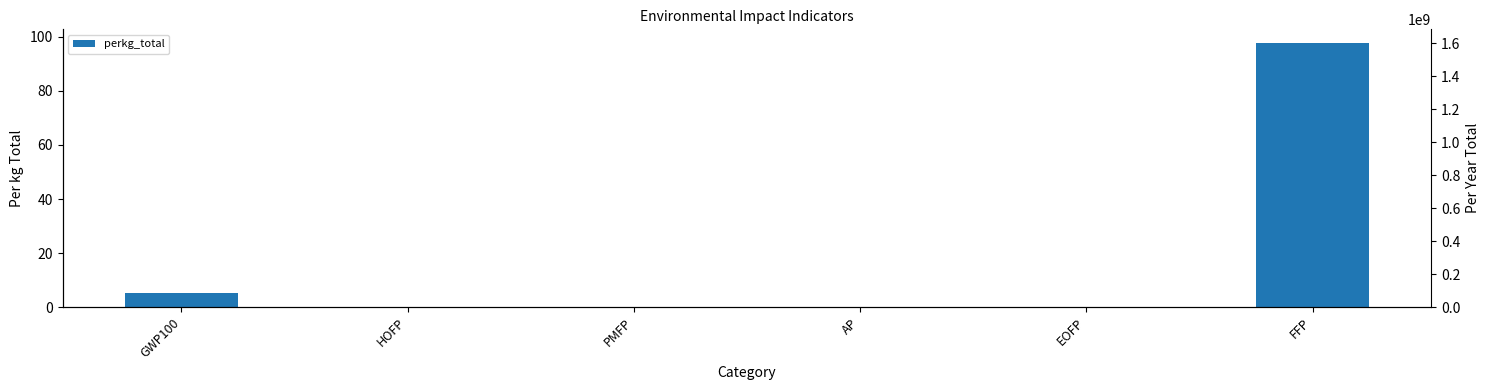

True or false: per_year_total has a value of 16543.3 at AP.

False